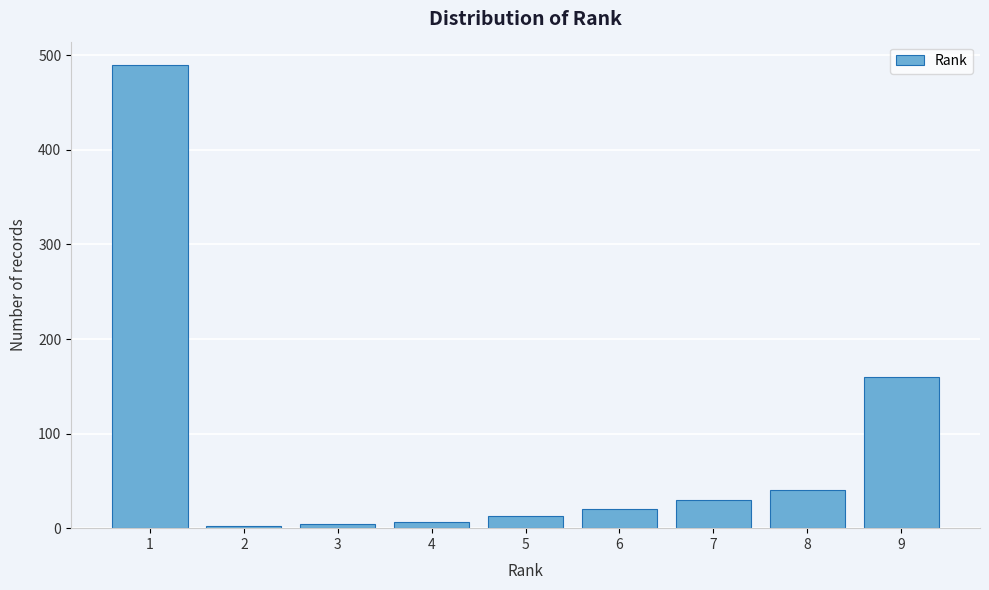

What is the difference between the second highest and second lowest values?

156